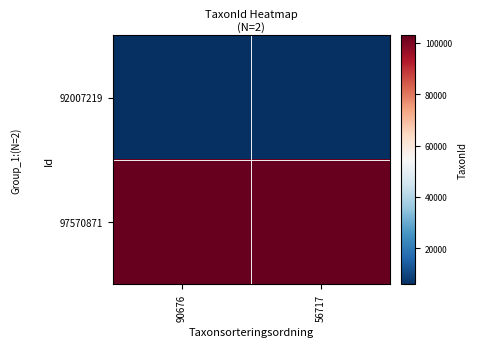

Rank the series at 90676 from highest to lowest value.

97570871, 92007219